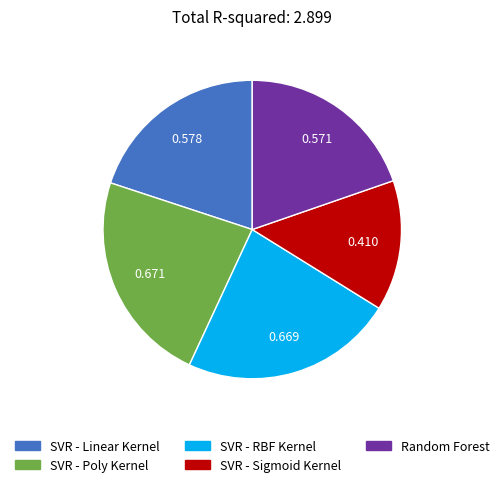

Does Random Forest represent more than half of the total?

No